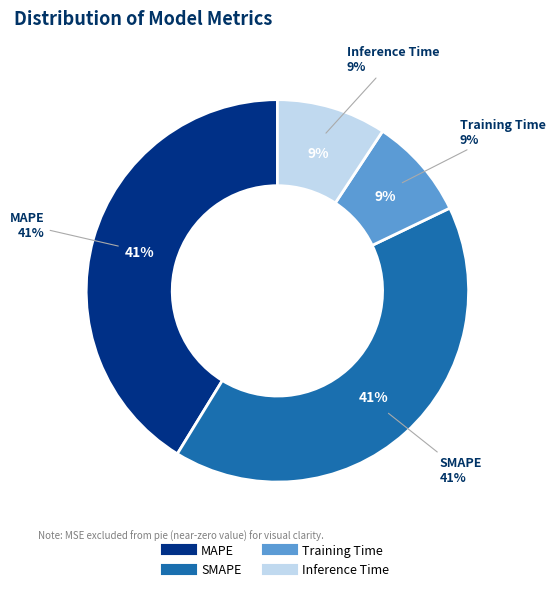

Count the number of slices in the pie.

4